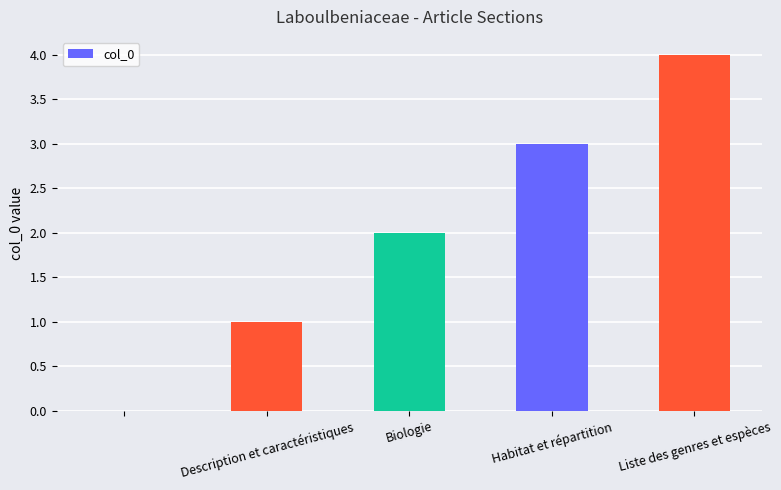

Reading left to right, what are all the values shown in this chart?

0	1	2	3	4